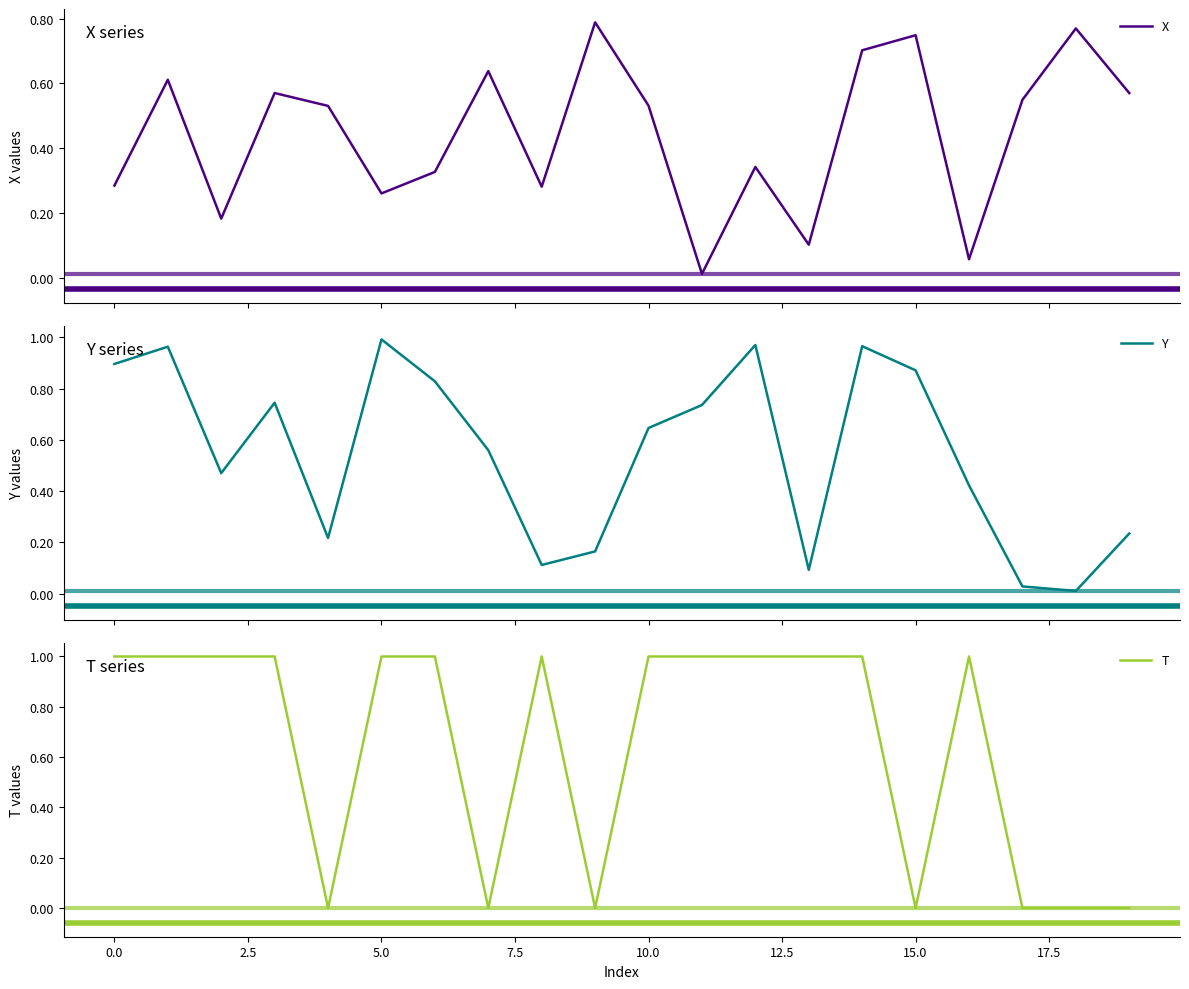

The value of Y at 17 is 0.0. True or false?

True